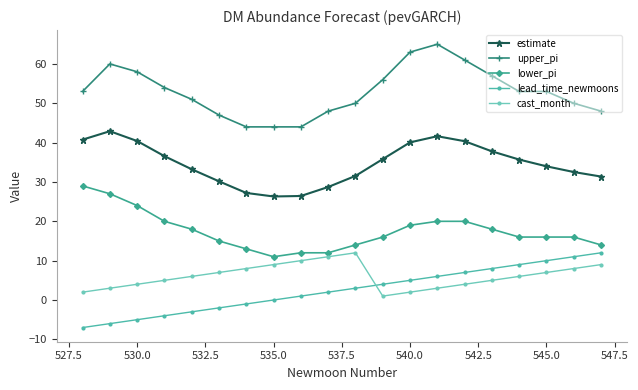

True or false: upper_pi and lower_pi intersect in this chart.

False